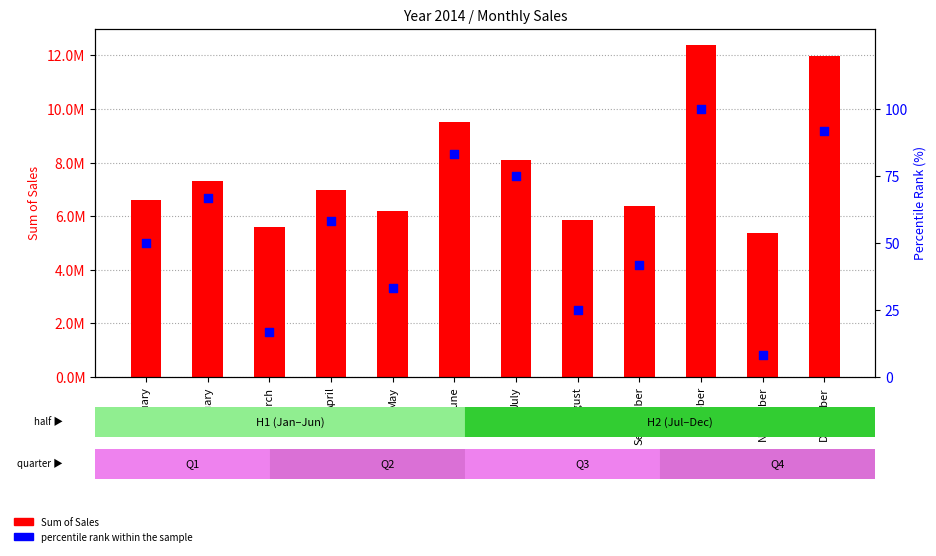

At how many categories does at least one series exceed 10008615?

2